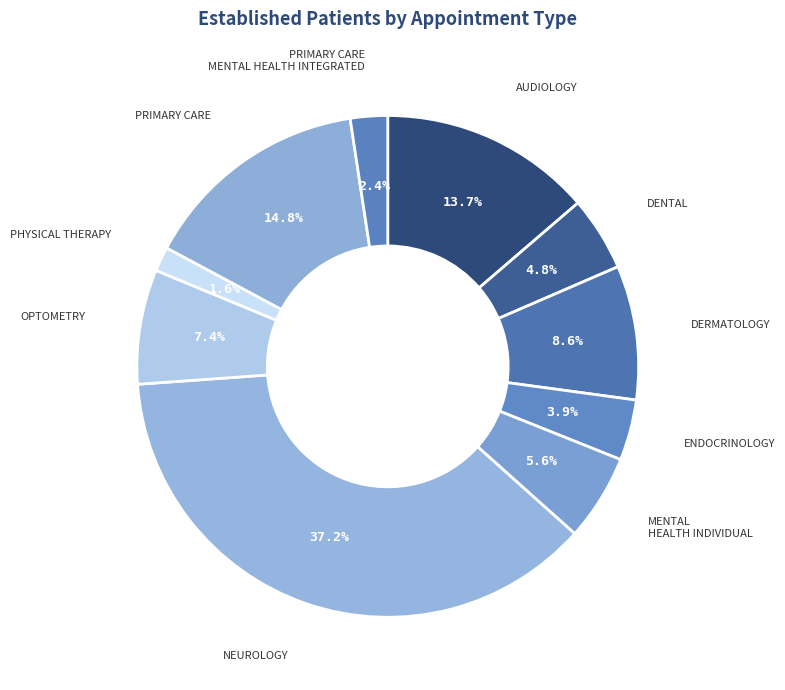

Count the number of slices in the pie.

10